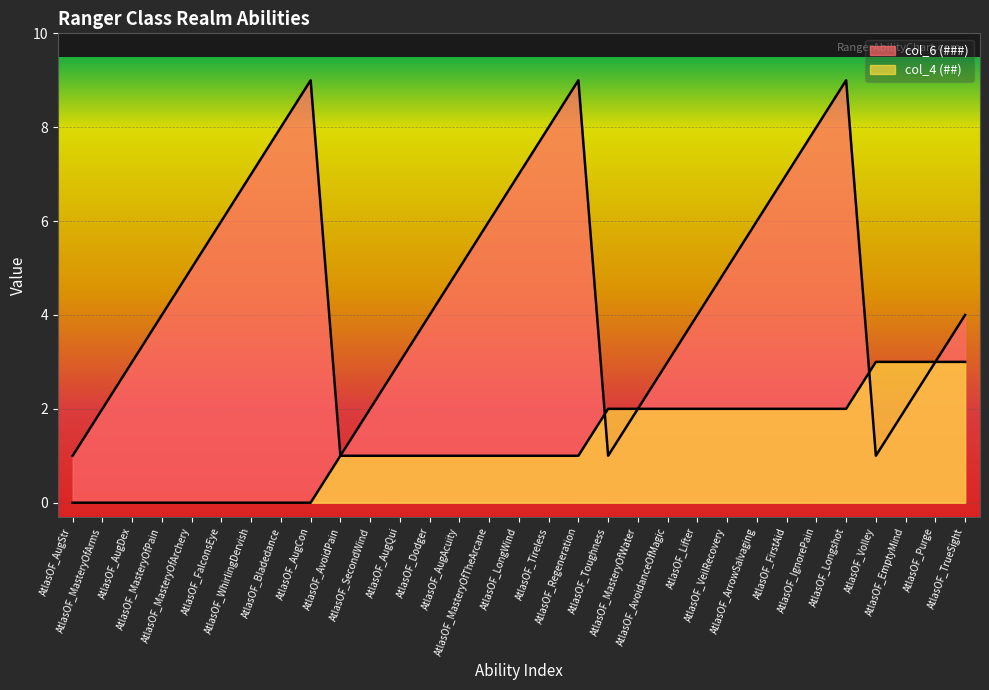

The value of col_6 (###) at AtlasOF_Purge is 3. True or false?

True